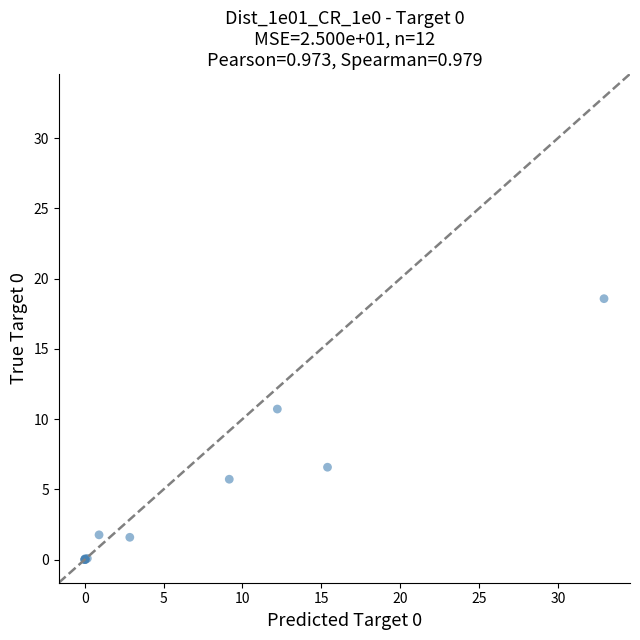

What Y value in the scatter plot is closest to 9?

10.7